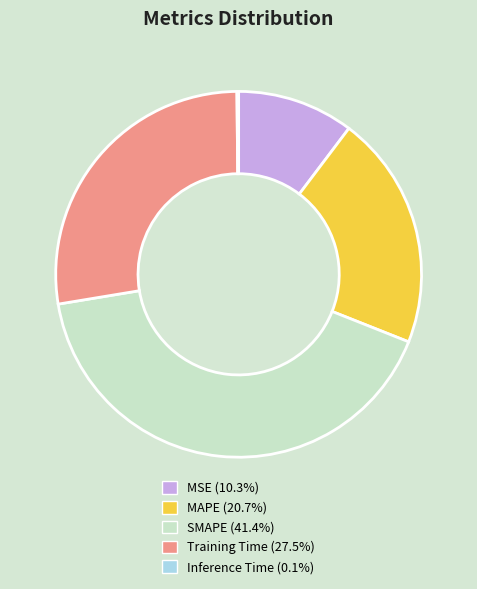

What is the largest slice in the pie chart?

SMAPE